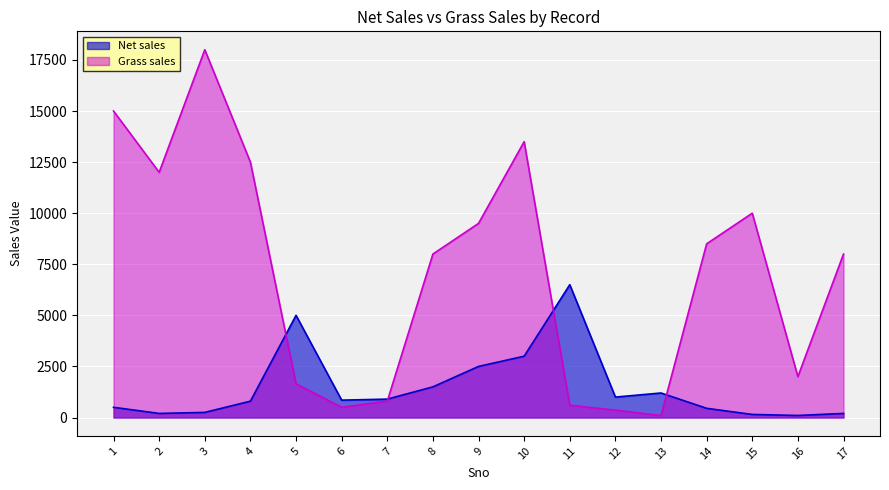

List the labels in order of Grass sales value, largest first.

3, 1, 10, 4, 2, 15, 9, 14, 8, 17, 16, 5, 7, 11, 6, 12, 13